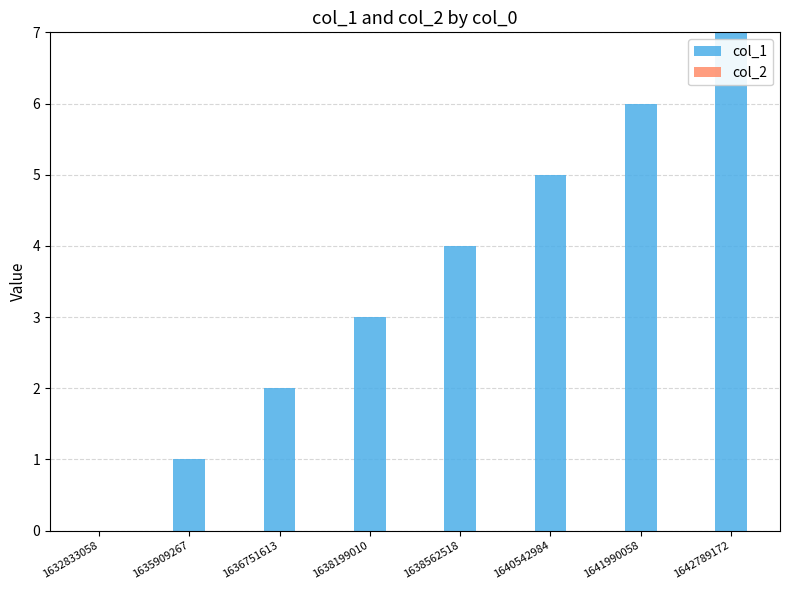

True or false: the data shows 4 at 1641990058.

False